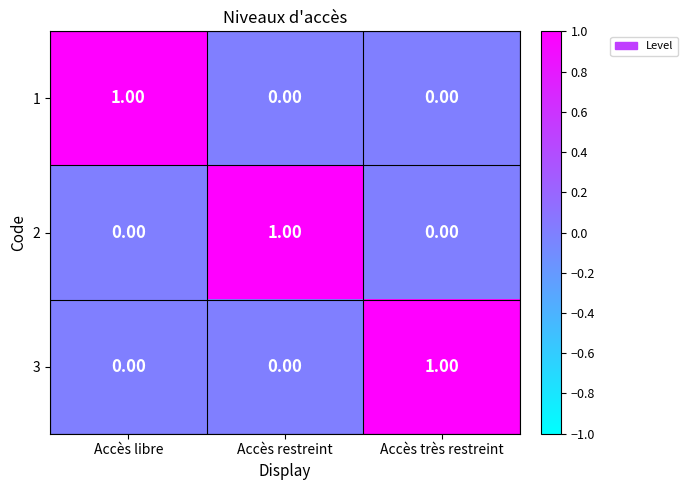

Is the value of 1 at Accès libre greater than the value of 3 at Accès libre?

Yes